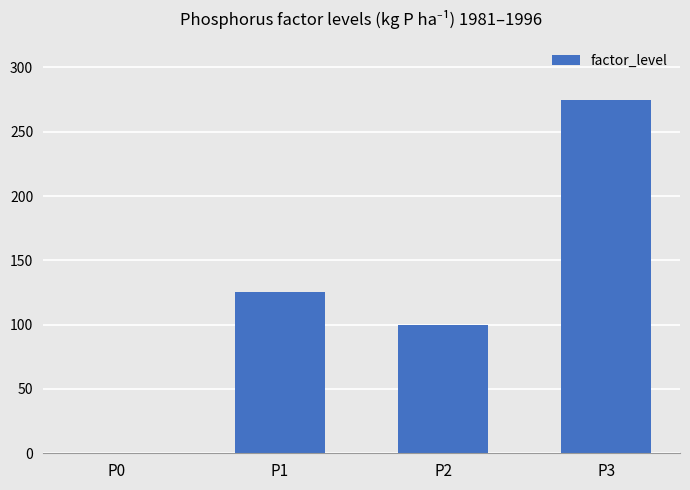

True or false: the data shows 125 at P1.

True